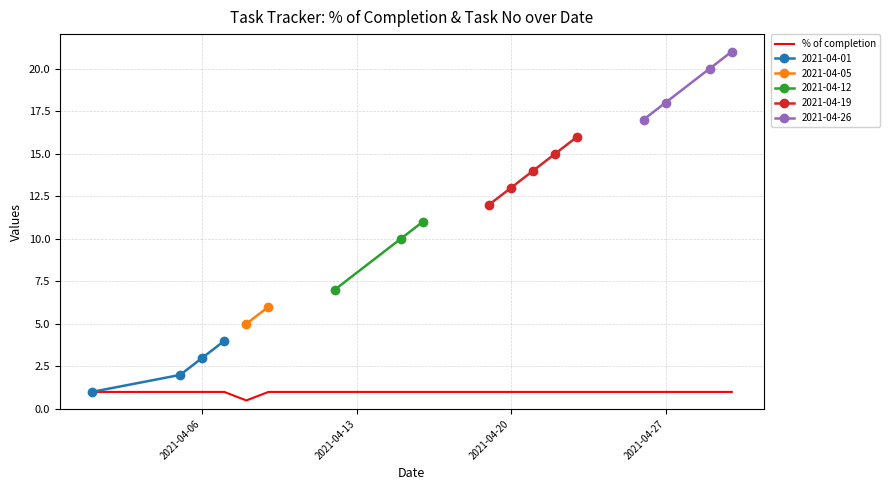

How many categories are shown in the chart?

18